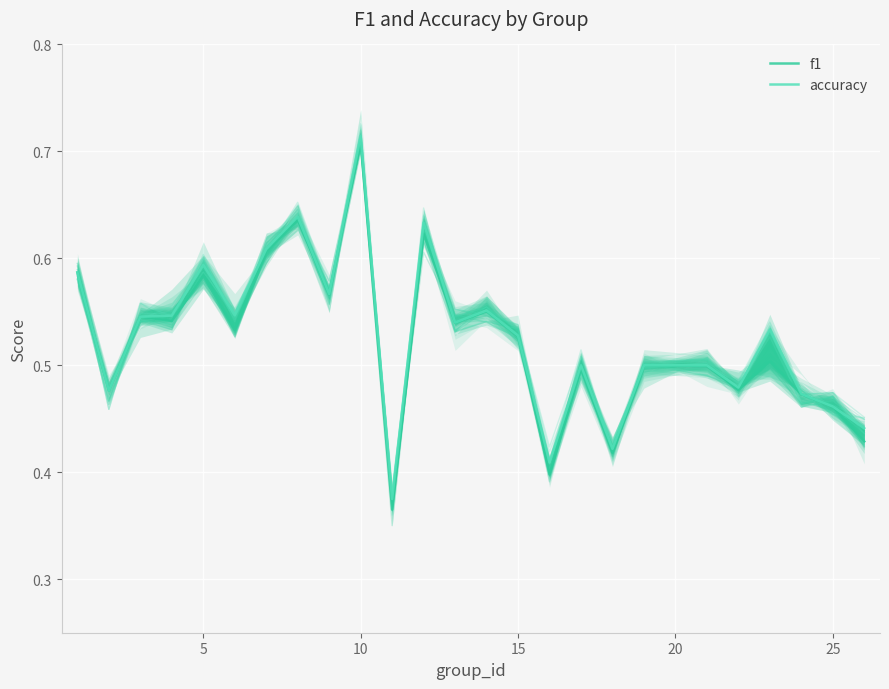

What is the difference between the second highest and second lowest values in the f1 series?

0.2